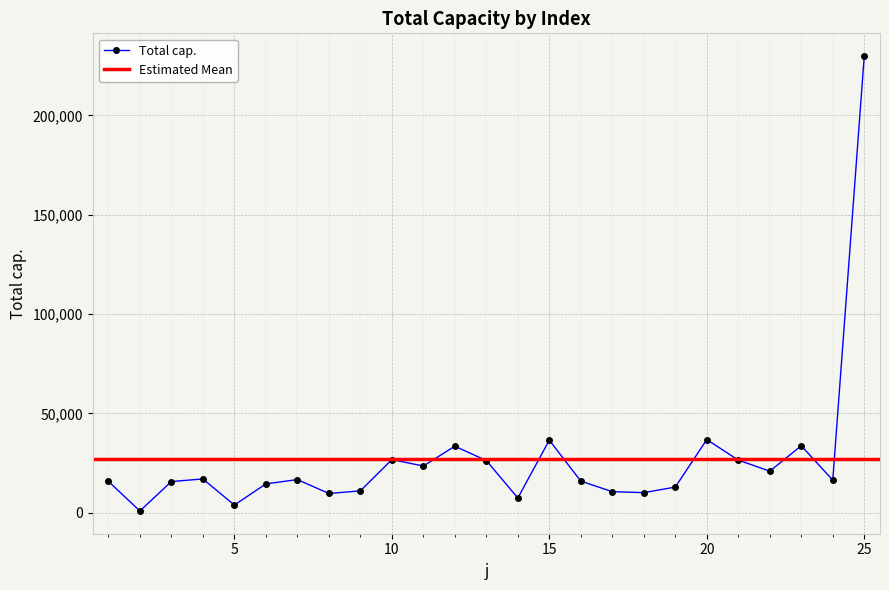

Reading right to left, list all the values displayed in this chart.

229844.0	16378.3	33704.8	20897.2	26488.7	36818.3	12898.1	10103.8	10583.2	15890.9	36503.3	7412.2	26267.2	33451.7	23513.4	26721.1	10979.5	9682.2	16675.3	14501.6	3849.6	16992.1	15692.7	869.9	15789.0